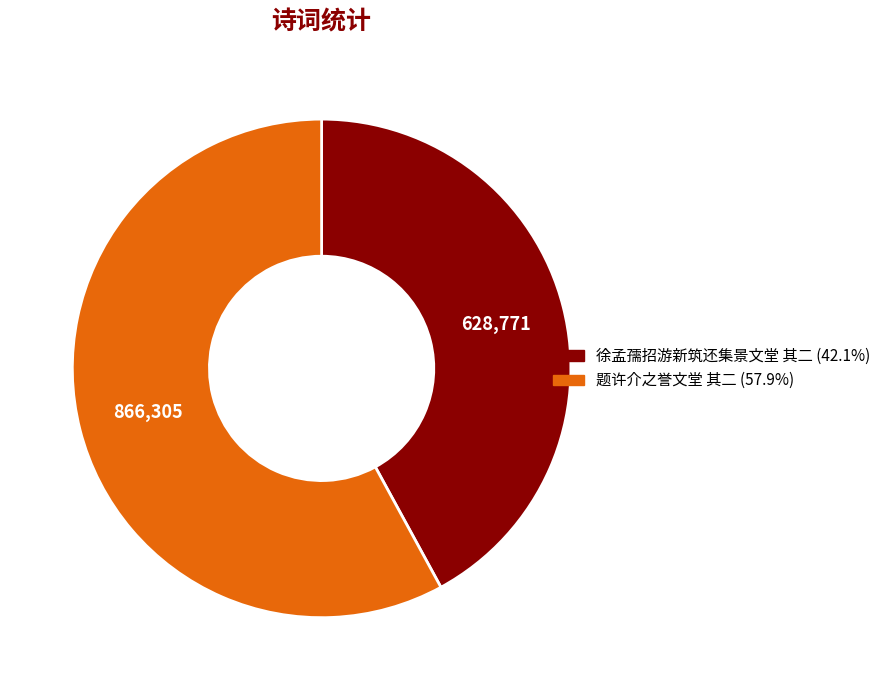

Is 题许介之誉文堂 其二 the majority of the pie?

Yes